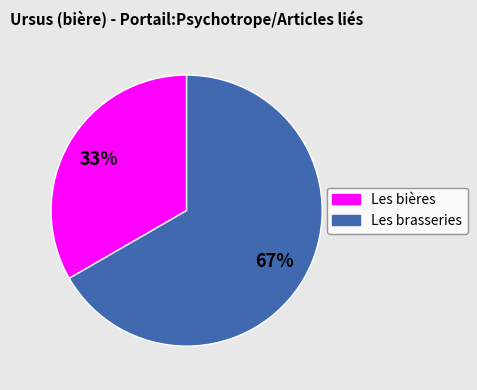

How many slices are in this pie chart?

2